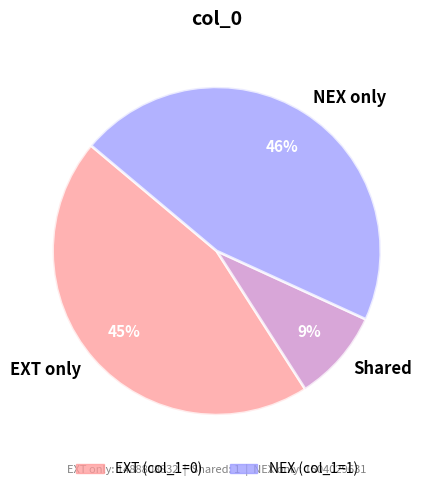

Is it true that EXT only is 45% of the pie?

True